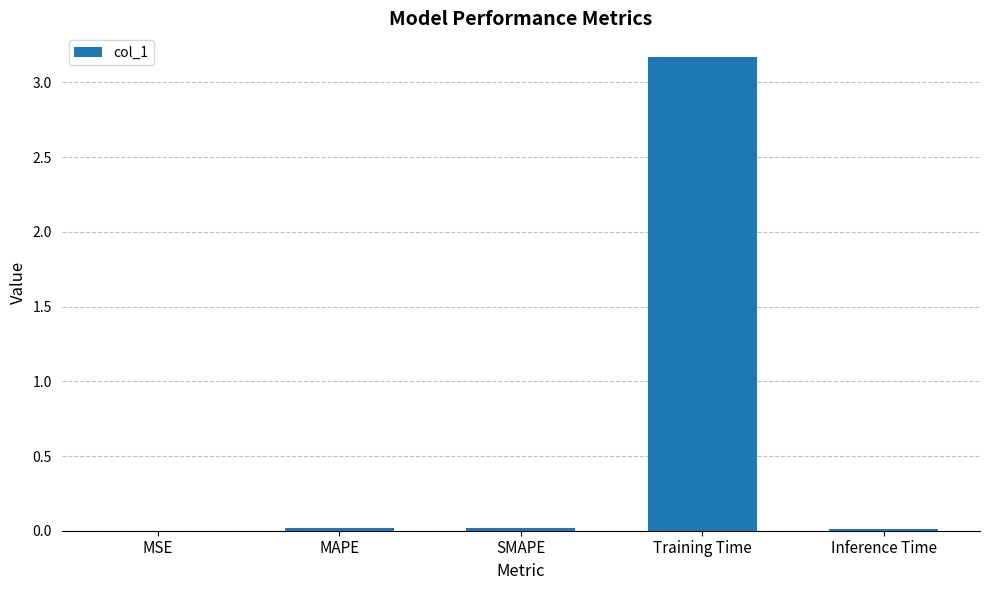

What is the sum of all values?

3.2